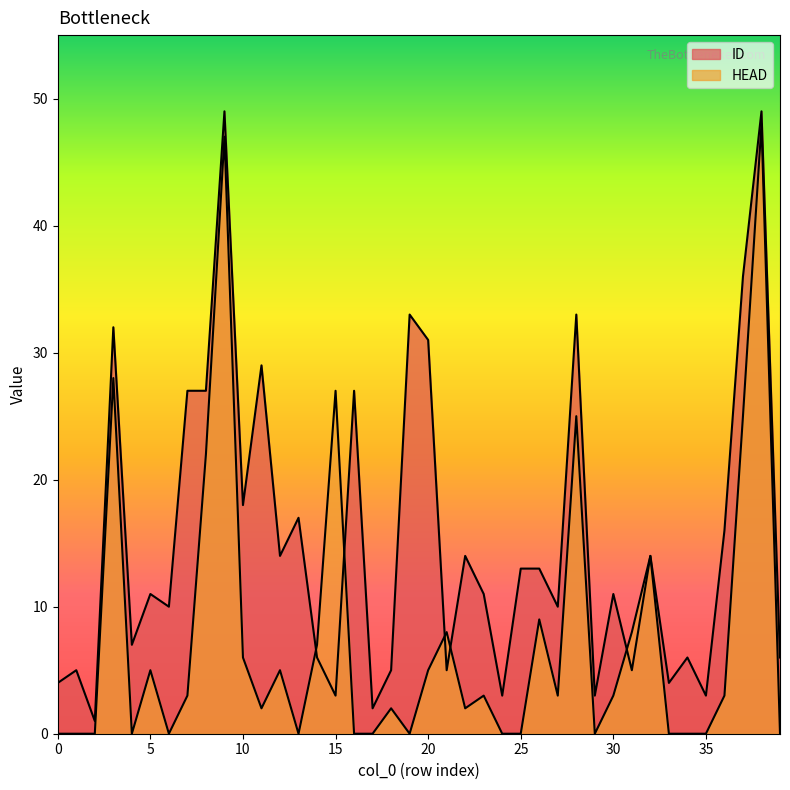

What are all the series names shown in the legend?

ID, HEAD